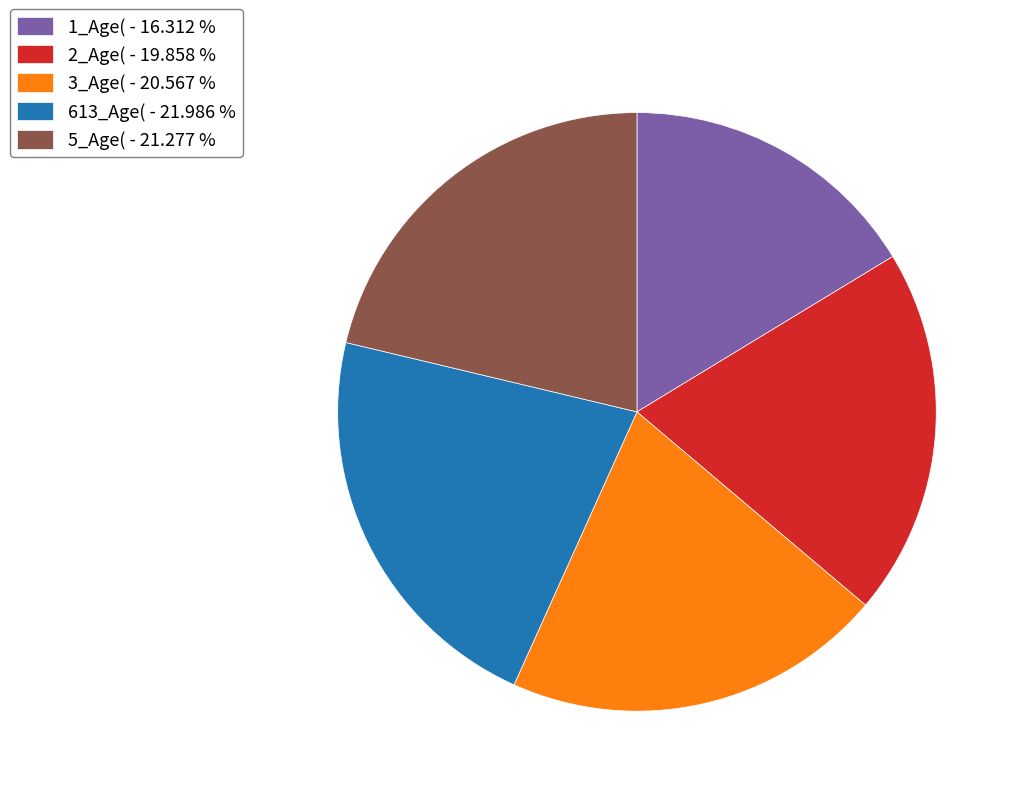

What is the smallest slice in the pie chart?

1_Age(